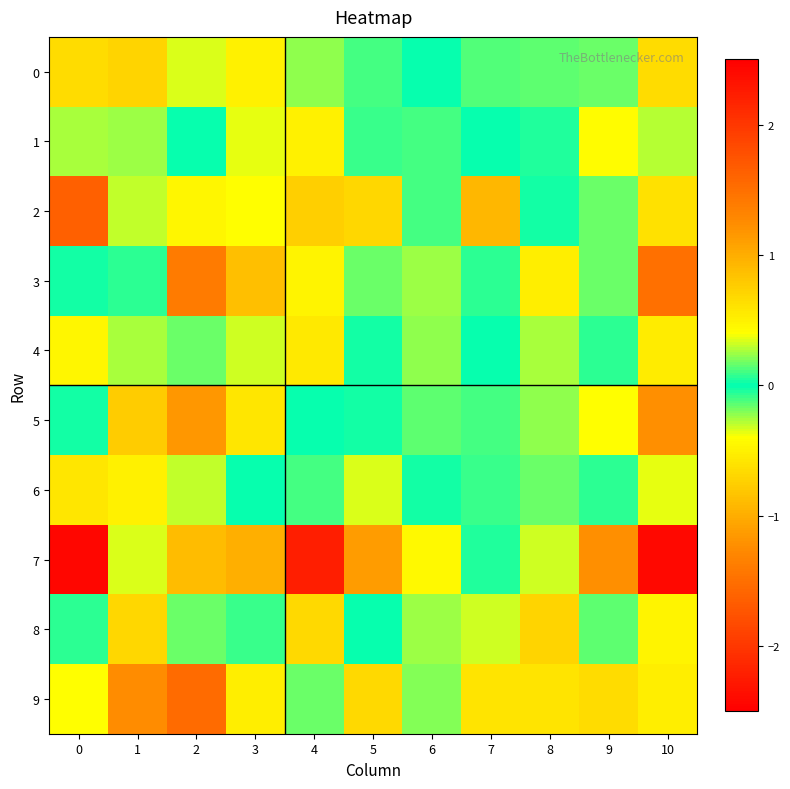

Reading right to left, extract all data points from this chart.

0: 10=0.7	9=-0.2	8=-0.2	7=0.1	6=0.0	5=-0.1	4=-0.2	3=-0.5	2=0.3	1=-0.7	0=0.7
1: 10=0.3	9=0.4	8=-0.0	7=0.0	6=-0.1	5=0.1	4=-0.5	3=0.4	2=0.0	1=0.3	0=-0.3
2: 10=0.6	9=-0.2	8=0.0	7=0.9	6=-0.1	5=0.7	4=0.8	3=-0.4	2=0.4	1=-0.3	0=-1.6
3: 10=1.5	9=0.2	8=-0.5	7=0.1	6=0.2	5=-0.2	4=-0.5	3=0.9	2=-1.4	1=0.1	0=-0.0
4: 10=0.5	9=0.1	8=-0.3	7=-0.0	6=-0.2	5=0.0	4=-0.6	3=-0.3	2=0.2	1=0.3	0=0.4
5: 10=1.2	9=-0.4	8=-0.2	7=0.1	6=0.1	5=0.0	4=0.0	3=0.6	2=-1.2	1=-0.8	0=-0.0
6: 10=-0.4	9=0.1	8=-0.2	7=0.1	6=0.0	5=0.3	4=0.1	3=-0.0	2=0.3	1=0.5	0=0.6
7: 10=-2.4	9=1.2	8=0.3	7=-0.0	6=0.4	5=-1.1	4=-2.2	3=1.0	2=0.9	1=0.4	0=2.4
8: 10=0.5	9=0.1	8=0.7	7=-0.3	6=0.2	5=-0.0	4=-0.7	3=0.1	2=-0.2	1=0.7	0=-0.1
9: 10=0.5	9=-0.7	8=0.6	7=-0.6	6=0.2	5=0.7	4=0.2	3=0.5	2=-1.5	1=1.2	0=0.4